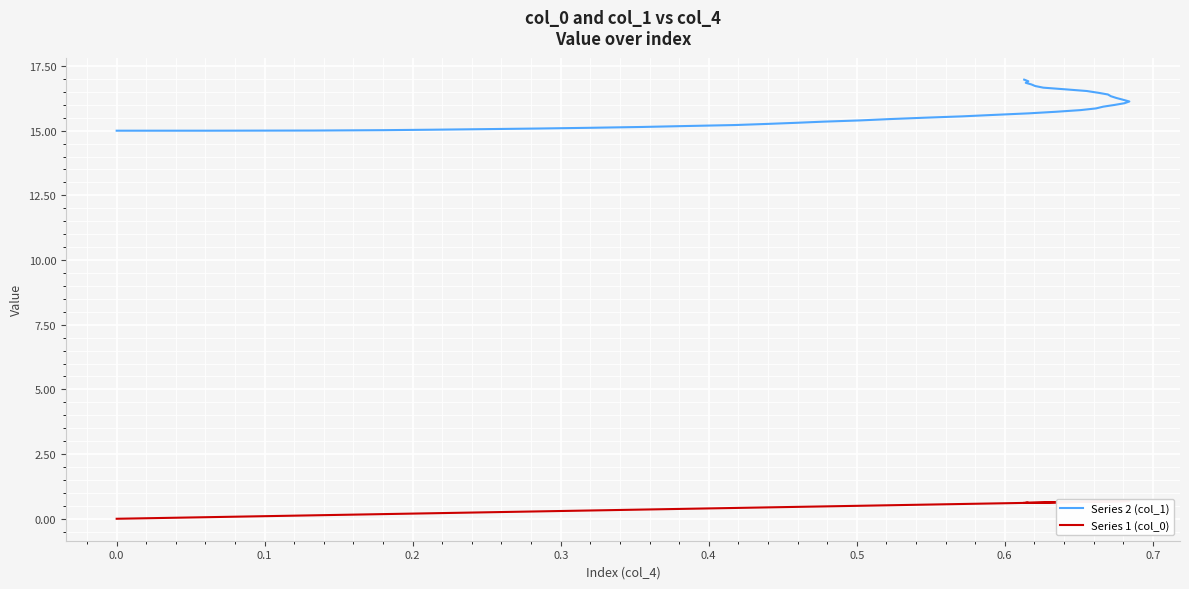

What is the difference between the maximum and minimum values in the Series 2 (col_1) series?

2.0